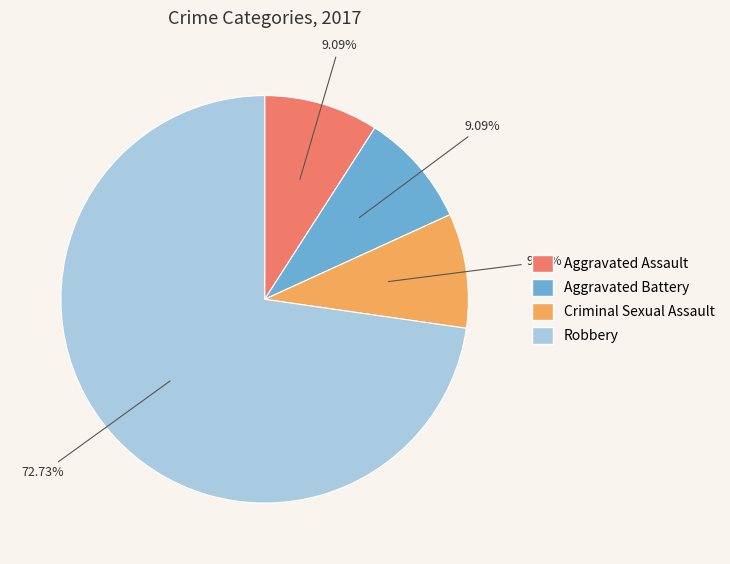

Is there a majority slice in this chart?

Yes